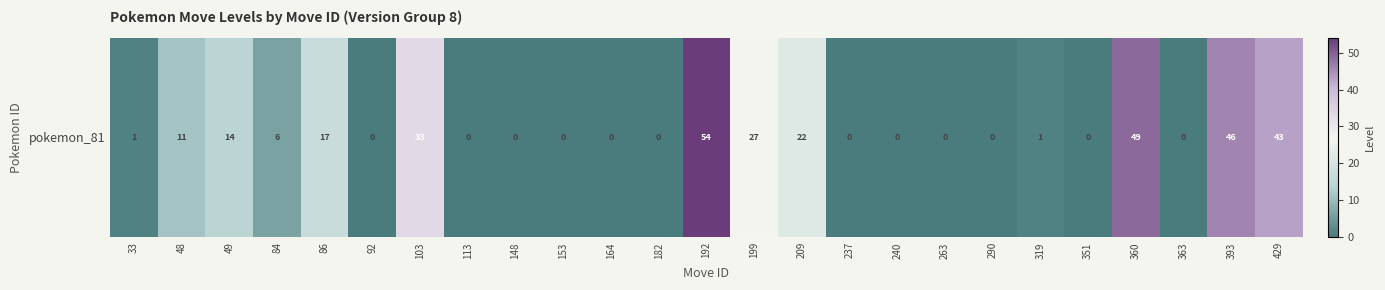

What is the difference between the values at 319 and 103?

32